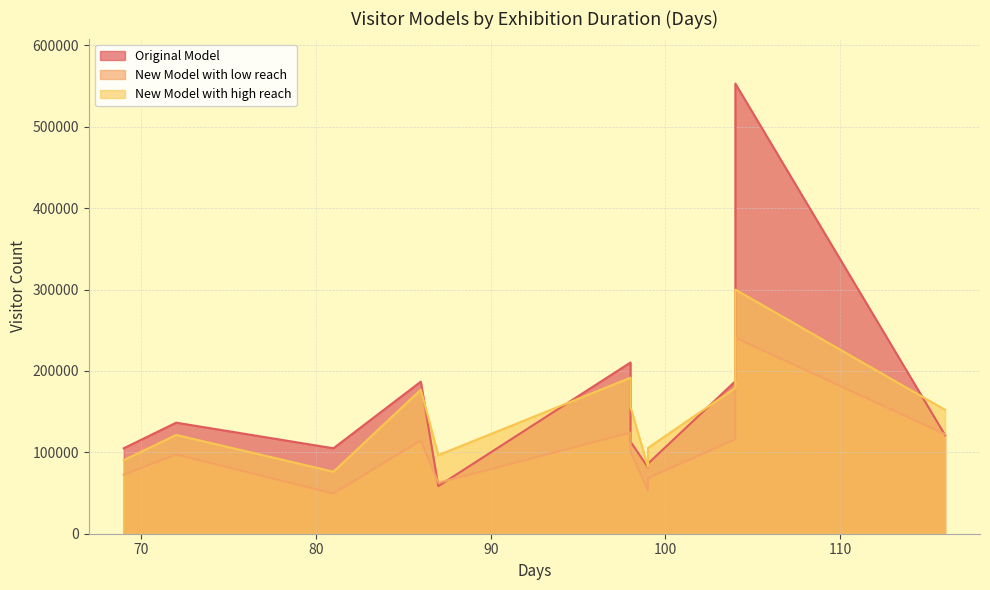

Rank the series by their maximum value, from highest to lowest.

Original Model, New Model with high reach, New Model with low reach